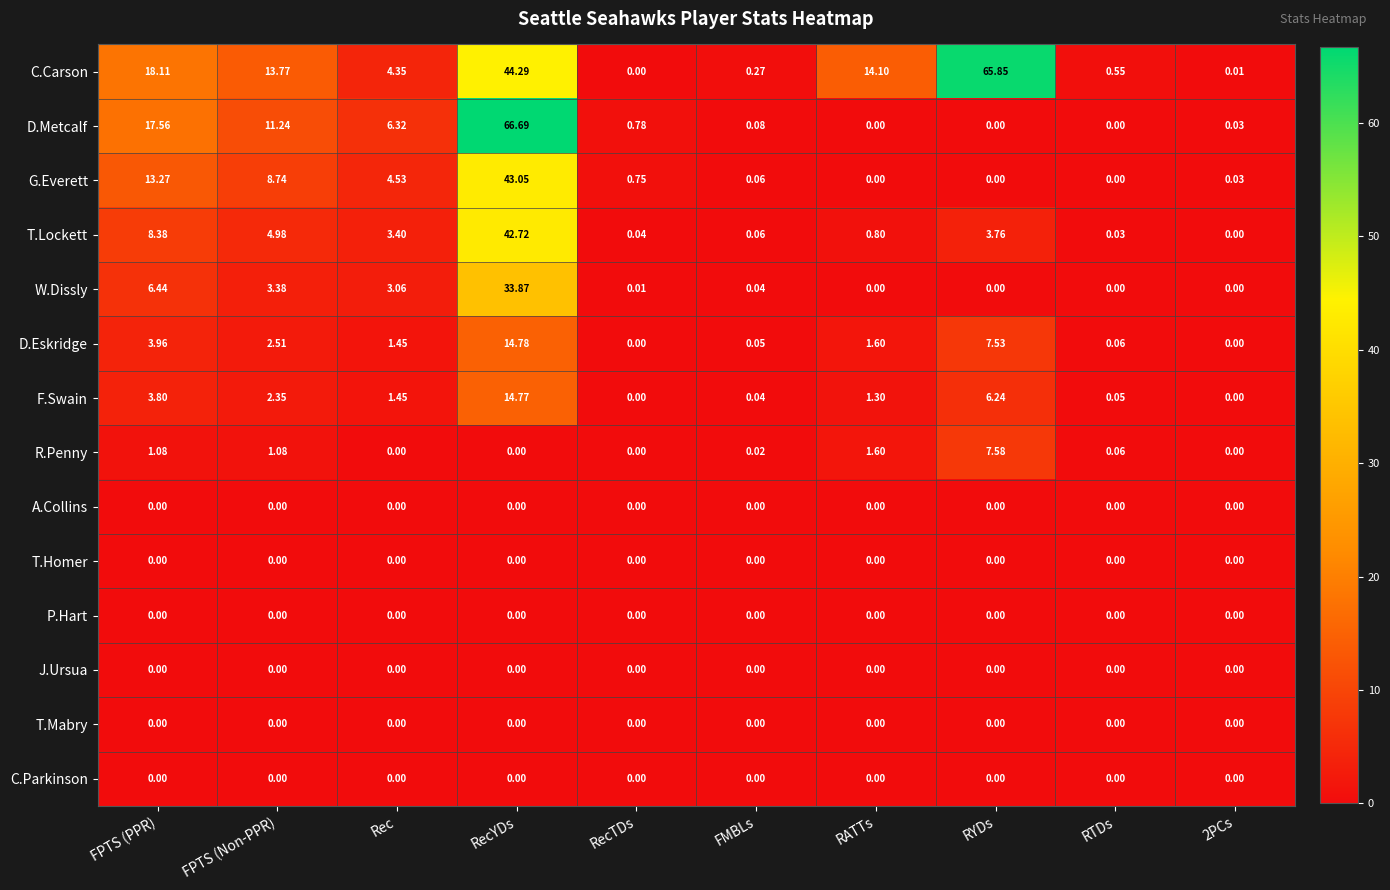

Is the value of G.Everett at RTDs greater than the value of R.Penny at RATTs?

No